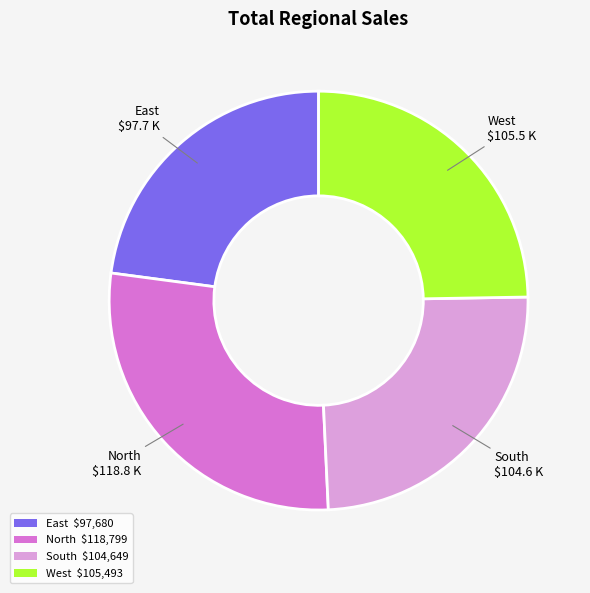

Is there a majority slice in this chart?

No